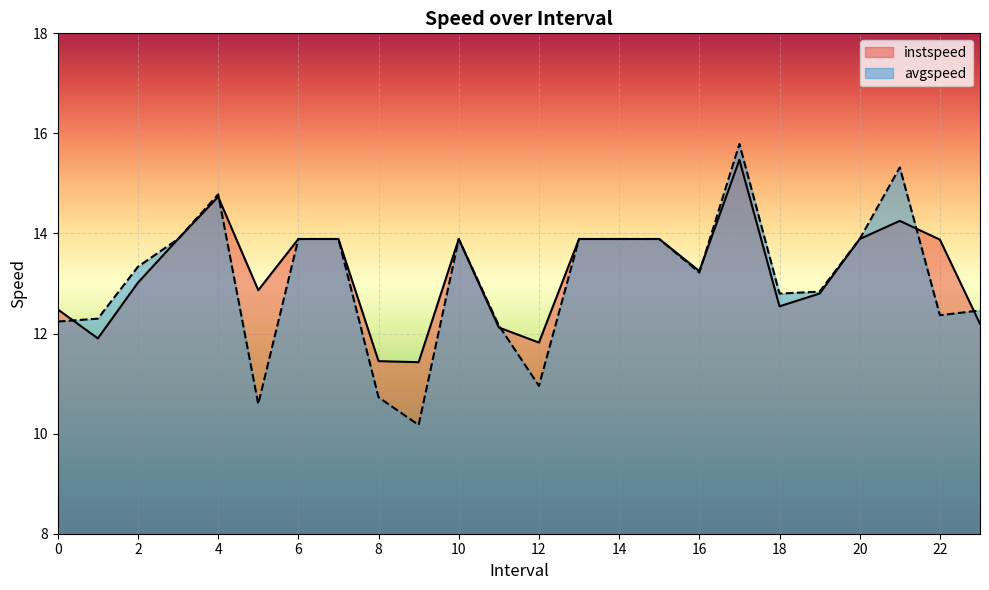

Reading right to left, transcribe all the data shown in this chart.

instspeed: 23.0=12.2	22.0=13.9	21.0=14.3	20.0=13.9	19.0=12.8	18.0=12.5	17.0=15.5	16.0=13.2	15.0=13.9	14.0=13.9	13.0=13.9	12.0=11.8	11.0=12.1	10.0=13.9	9.0=11.4	8.0=11.4	7.0=13.9	6.0=13.9	5.0=12.9	4.0=14.7	3.0=13.9	2.0=13.0	1.0=11.9	0.0=12.5
avgspeed: 23.0=12.5	22.0=12.4	21.0=15.3	20.0=13.9	19.0=12.8	18.0=12.8	17.0=15.8	16.0=13.2	15.0=13.9	14.0=13.9	13.0=13.9	12.0=11.0	11.0=12.2	10.0=13.9	9.0=10.2	8.0=10.7	7.0=13.9	6.0=13.9	5.0=10.6	4.0=14.8	3.0=13.9	2.0=13.3	1.0=12.3	0.0=12.2